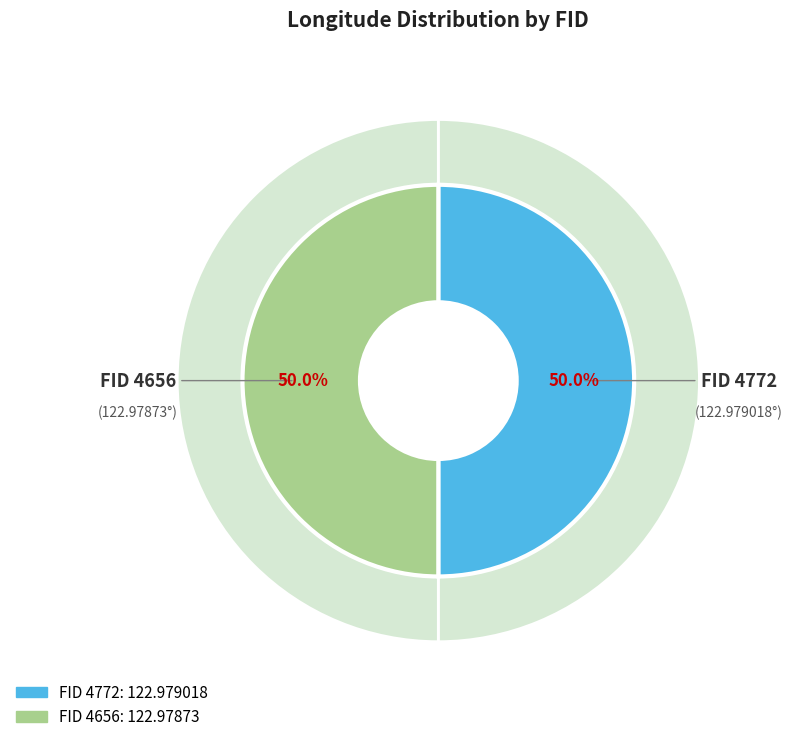

To the nearest percent, what is the average slice percentage?

50%